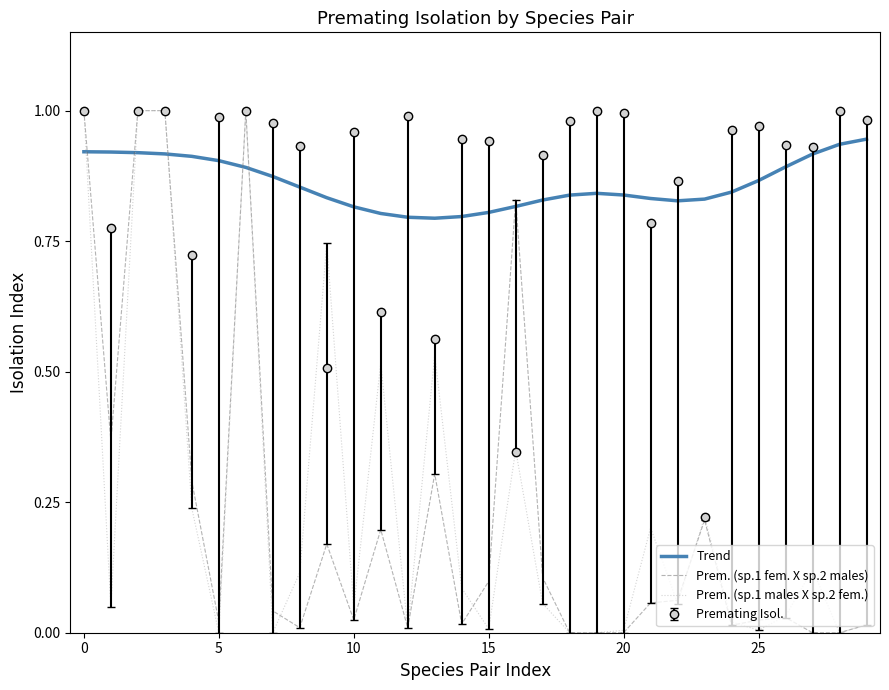

What are all the series names shown in the legend?

Trend, Prem. (sp.1 fem. X sp.2 males), Prem. (sp.1 males X sp.2 fem.), Premating Isol.